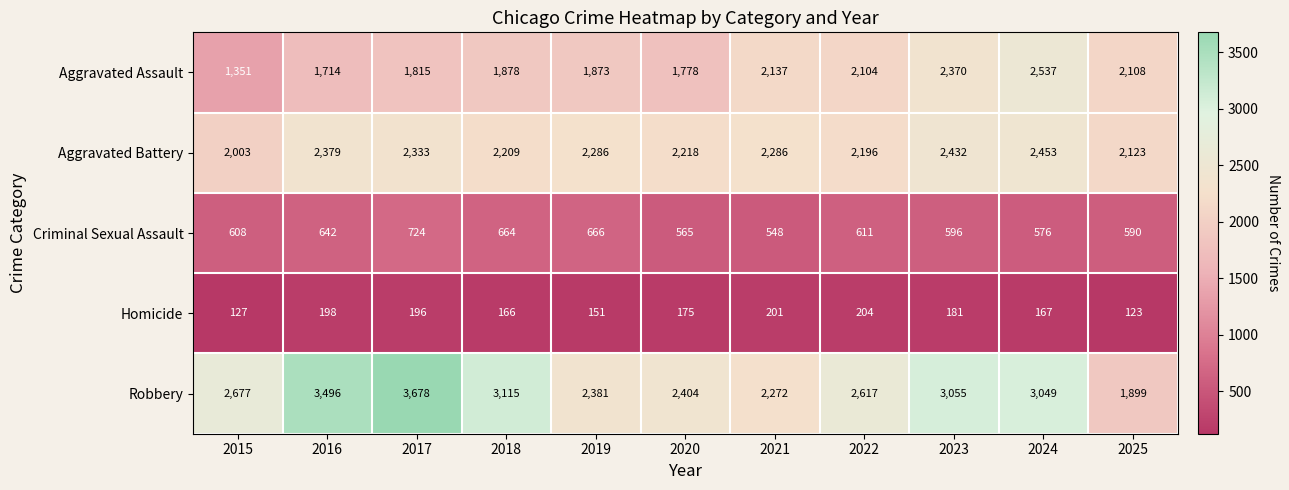

At which label does Homicide first exceed 175?

2016